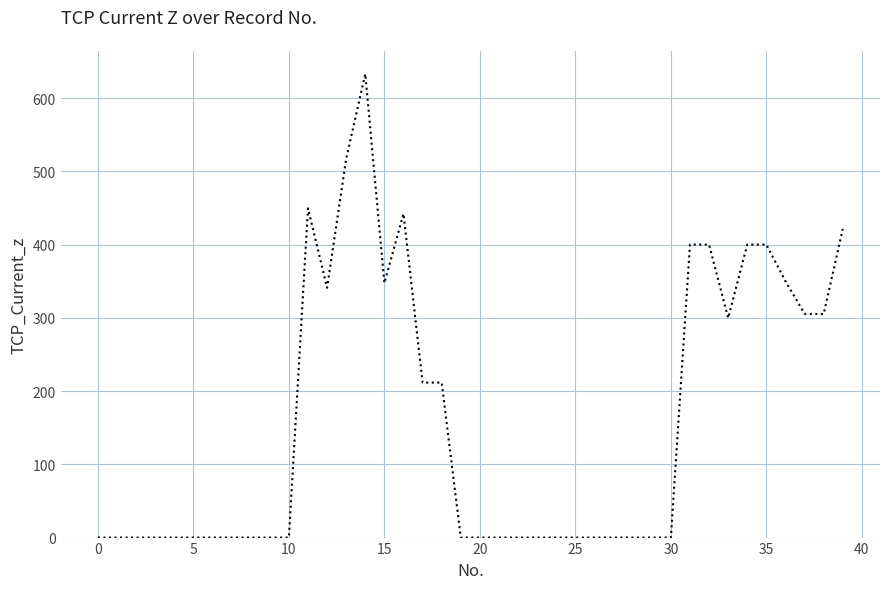

What is the greatest value displayed?

633.0